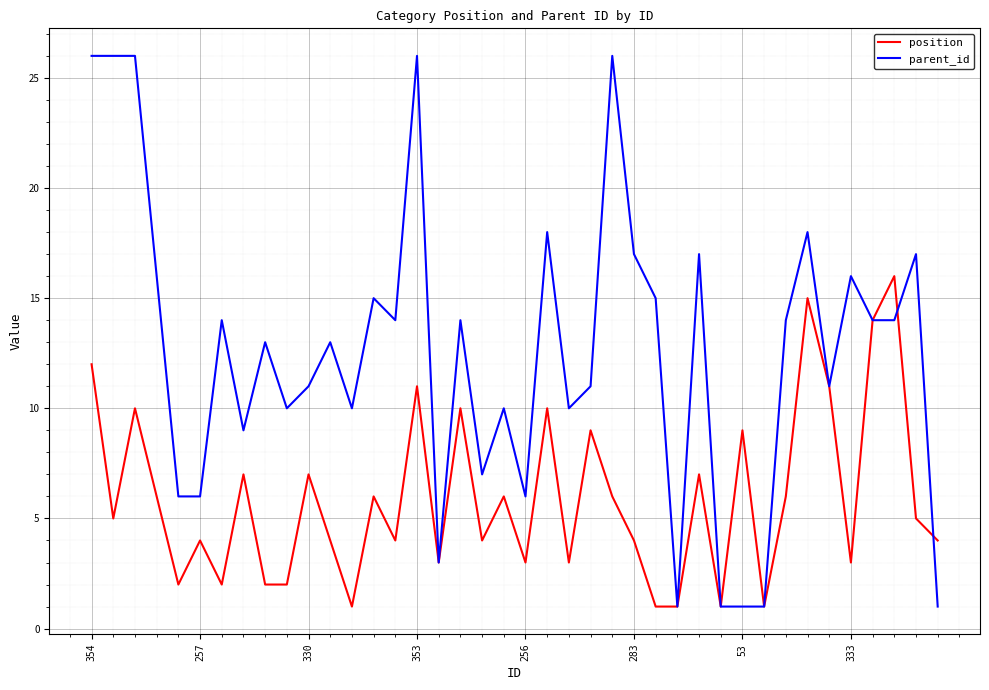

Which series has the largest total across all categories?

parent_id